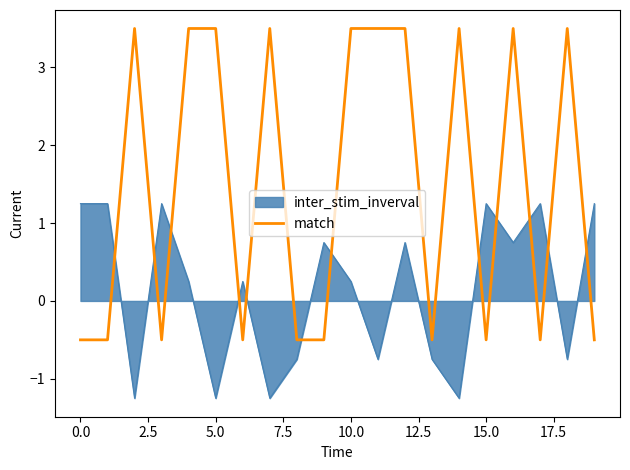

What is the difference between the maximum and minimum values in the inter_stim_inverval series?

2.5